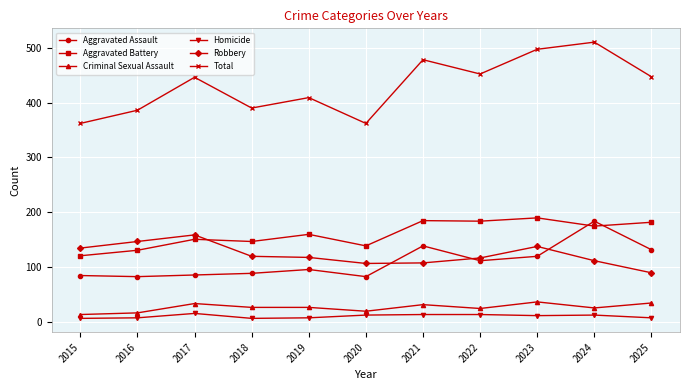

Rank the series by their maximum value, from highest to lowest.

Total, Aggravated Battery, Aggravated Assault, Robbery, Criminal Sexual Assault, Homicide